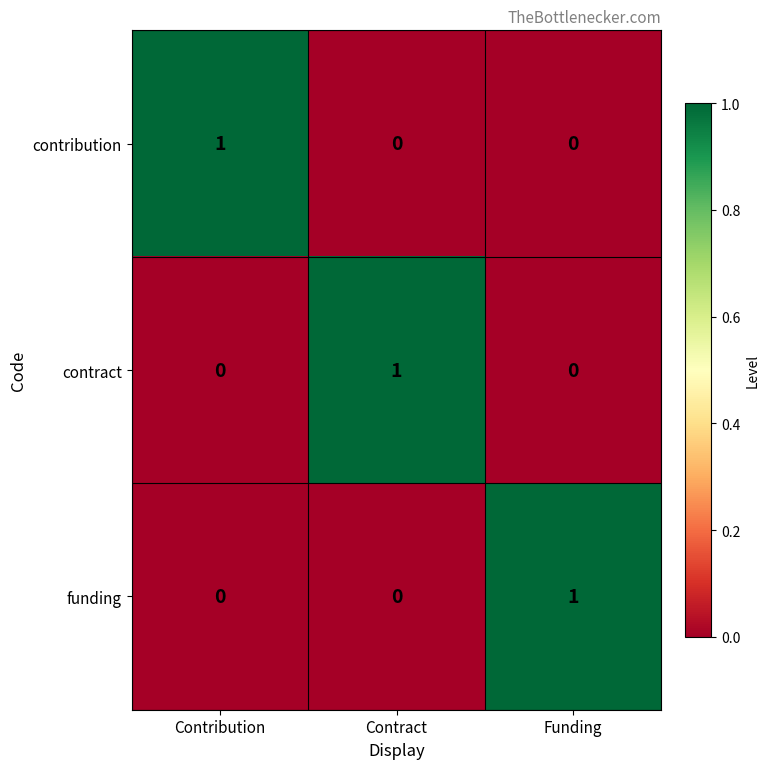

What is the total value across all series at Contract?

1